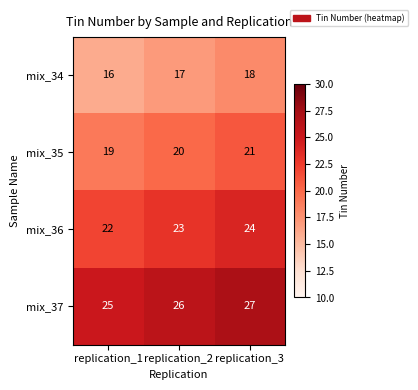

What is the sum of all mix_35 values?

60